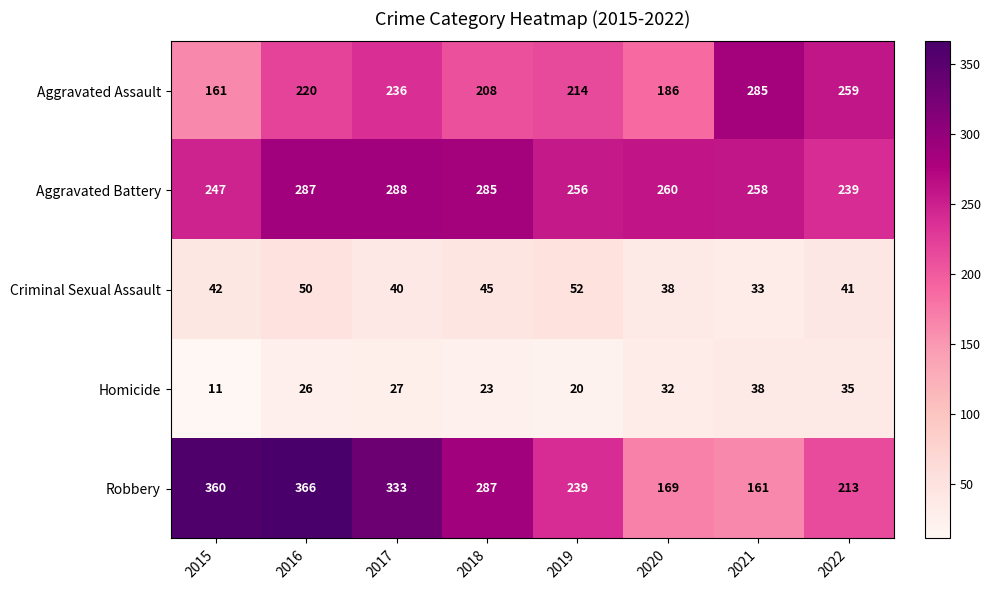

Rank the series at 2017 from highest to lowest value.

Robbery, Aggravated Battery, Aggravated Assault, Criminal Sexual Assault, Homicide